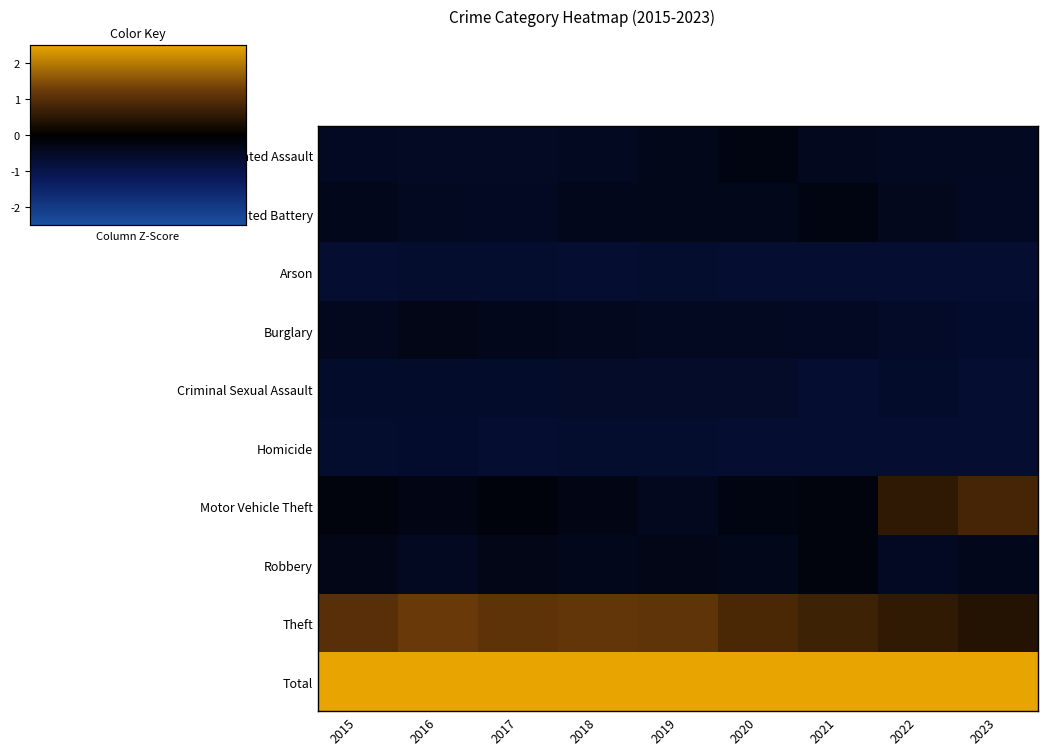

Between 2020 and 2023, which series saw the biggest shift?

Motor Vehicle Theft